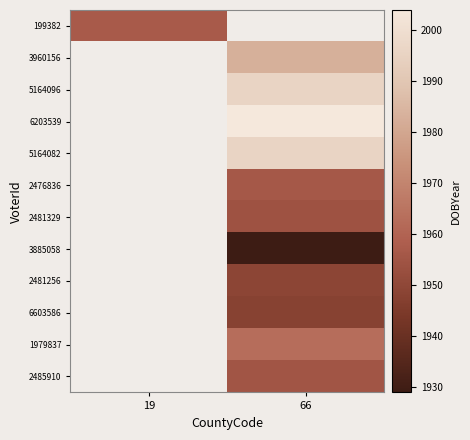

The 2485910 series shows 1955.0 at 66. True or false?

True